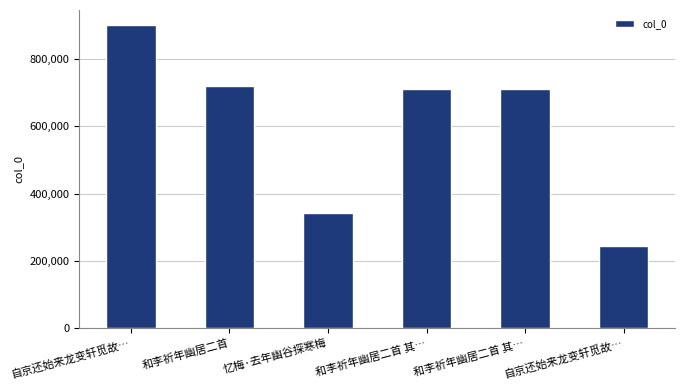

What is the ratio of the value at 自京还始来龙变轩觅故… to the value at 和李祈年幽居二首 其…?

1.3